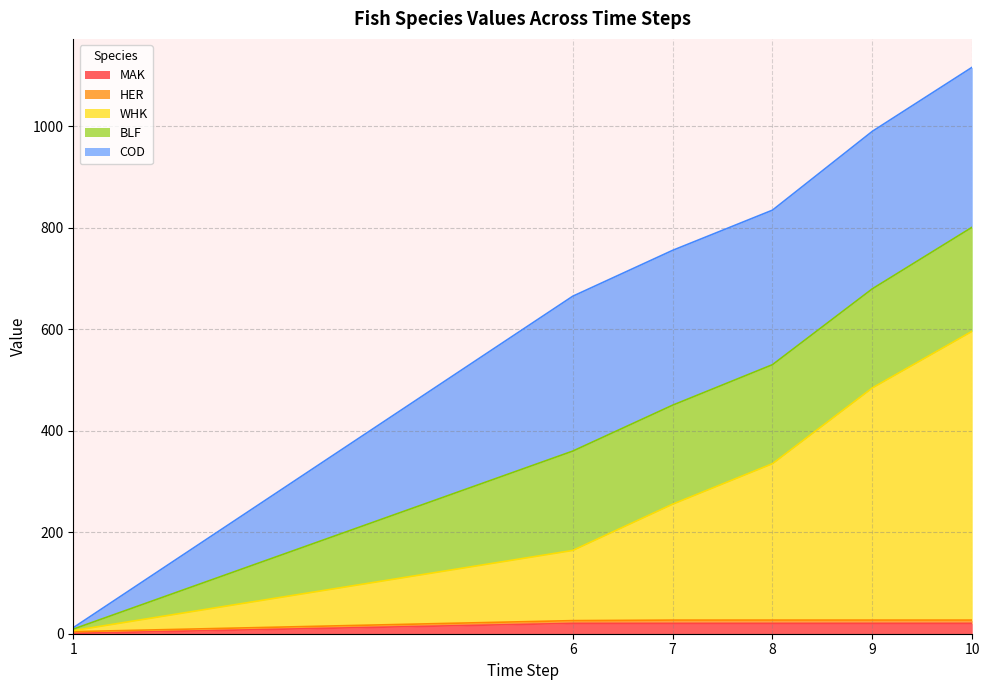

At which category is the sum across all series the highest?

10